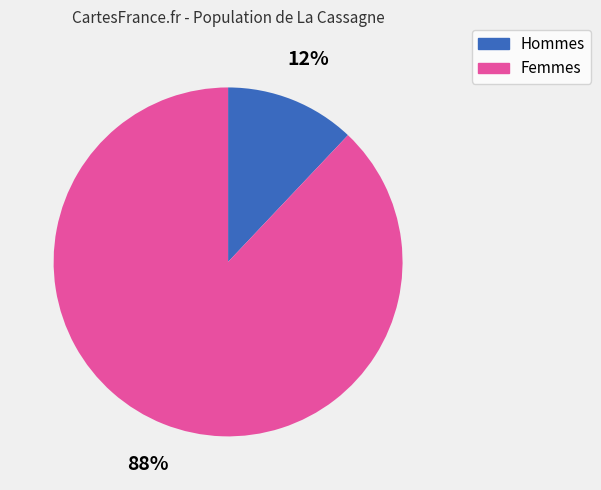

Does any single category account for the majority?

Yes